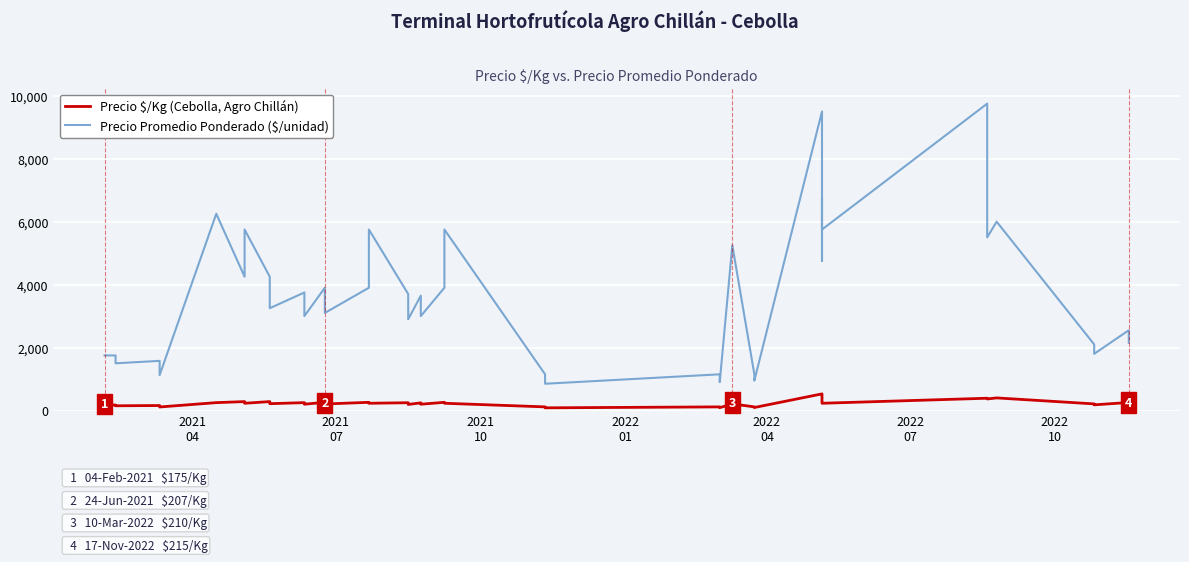

True or false: Precio Promedio Ponderado ($/unidad) and Precio $/Kg (Cebolla, Agro Chillán) intersect in this chart.

False